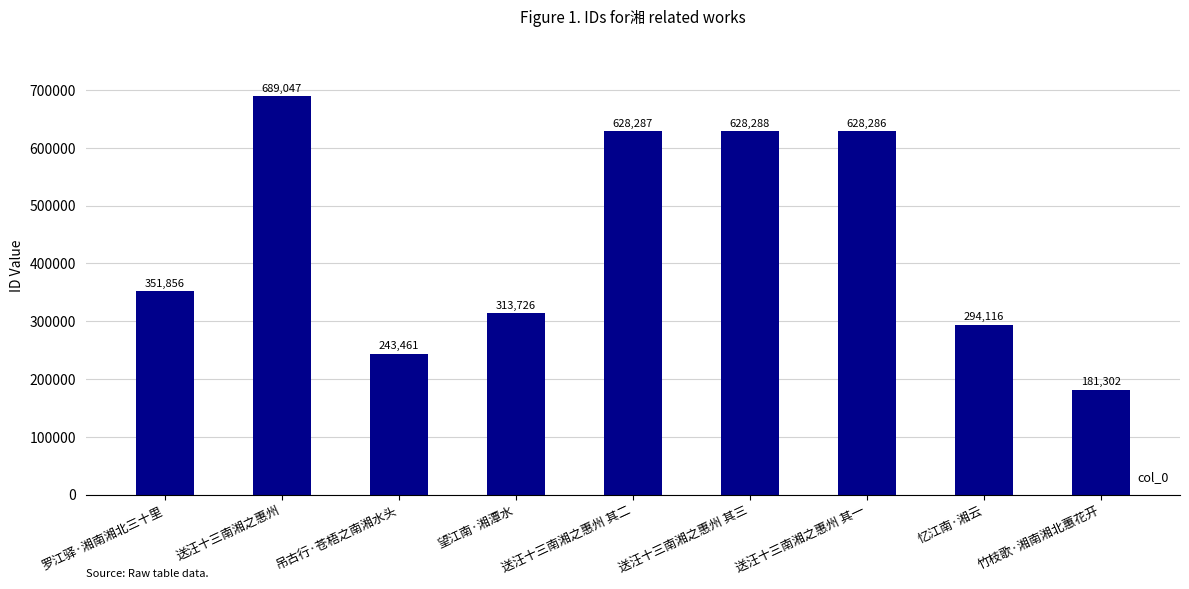

List the labels in order of value, smallest first.

竹枝歌·湘南湘北蕙花开, 吊古行·苍梧之南湘水头, 忆江南·湘云, 望江南·湘潭水, 罗江驿·湘南湘北三十里, 送汪十三南湘之惠州 其一, 送汪十三南湘之惠州 其二, 送汪十三南湘之惠州 其三, 送汪十三南湘之惠州